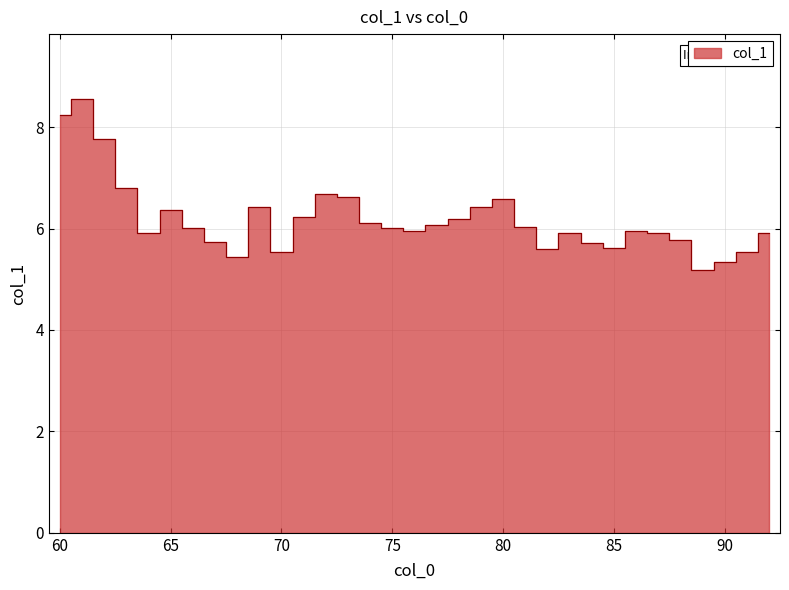

Which label corresponds to the largest value in the chart?

61